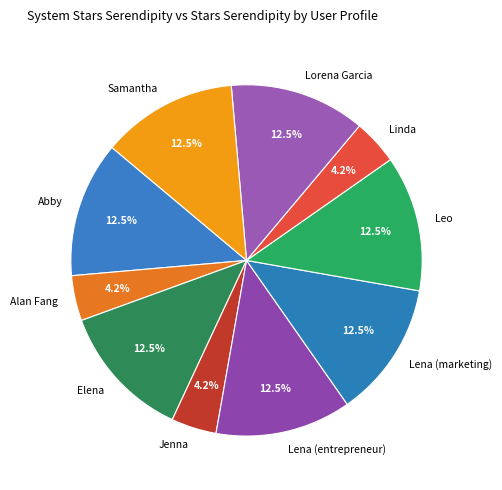

True or false: Samantha accounts for 26% of the total.

False